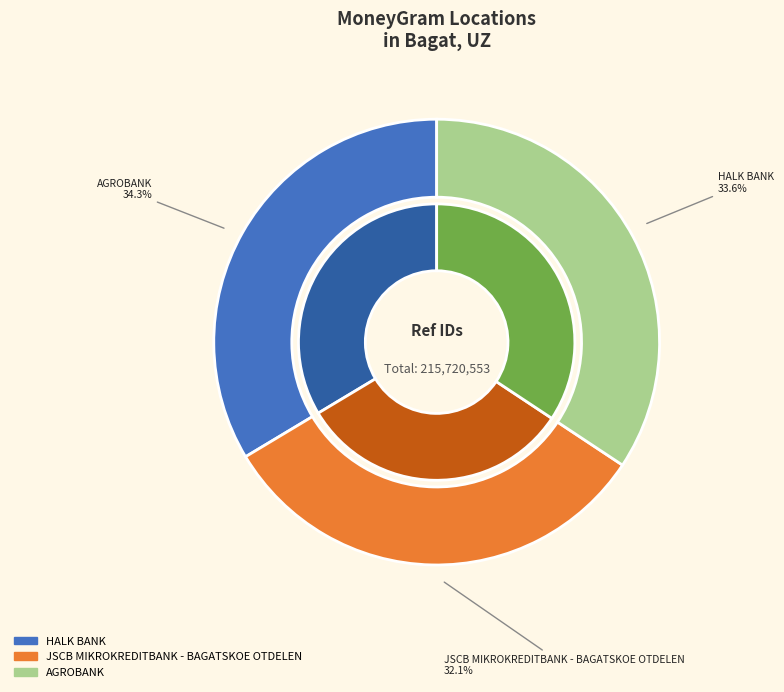

Combined, do HALK BANK and AGROBANK account for over 50%?

Yes